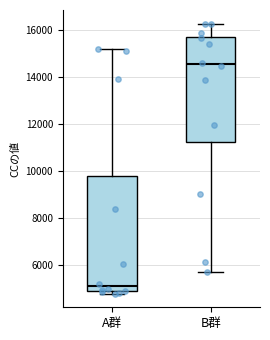

Which box is the tallest, from its lower edge to its upper edge?

A群